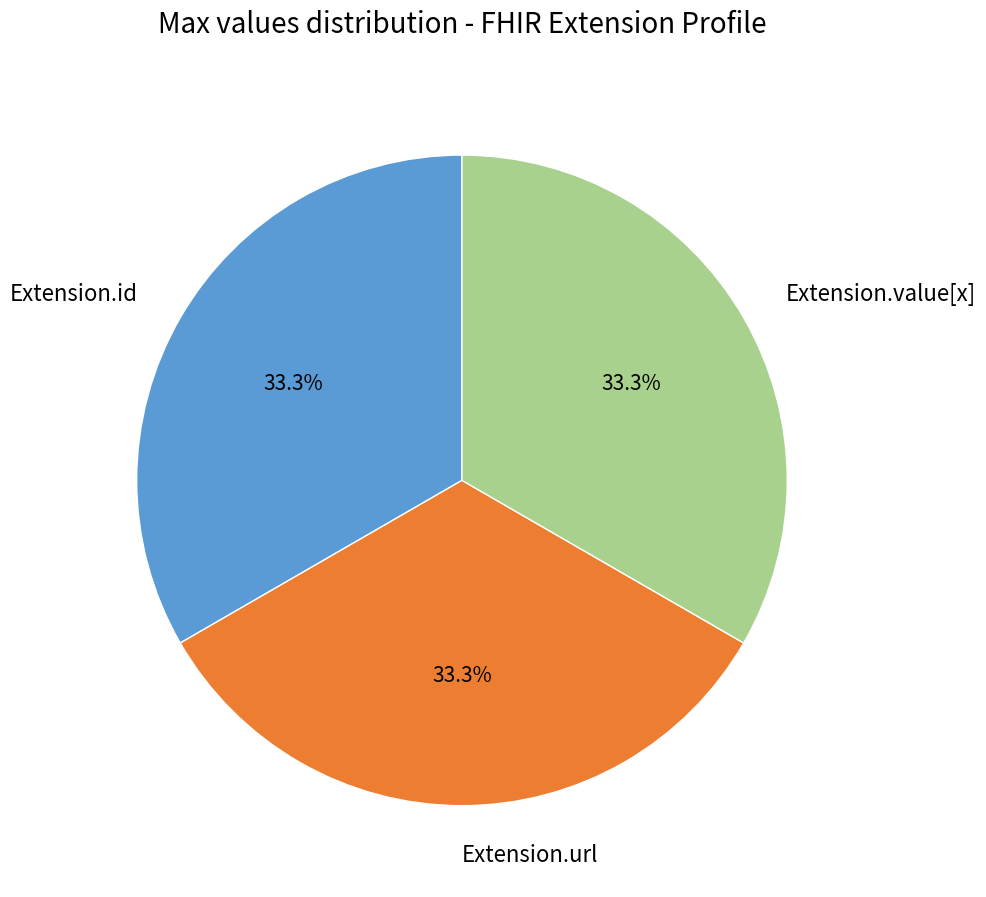

Does Extension.url represent more than half of the total?

No